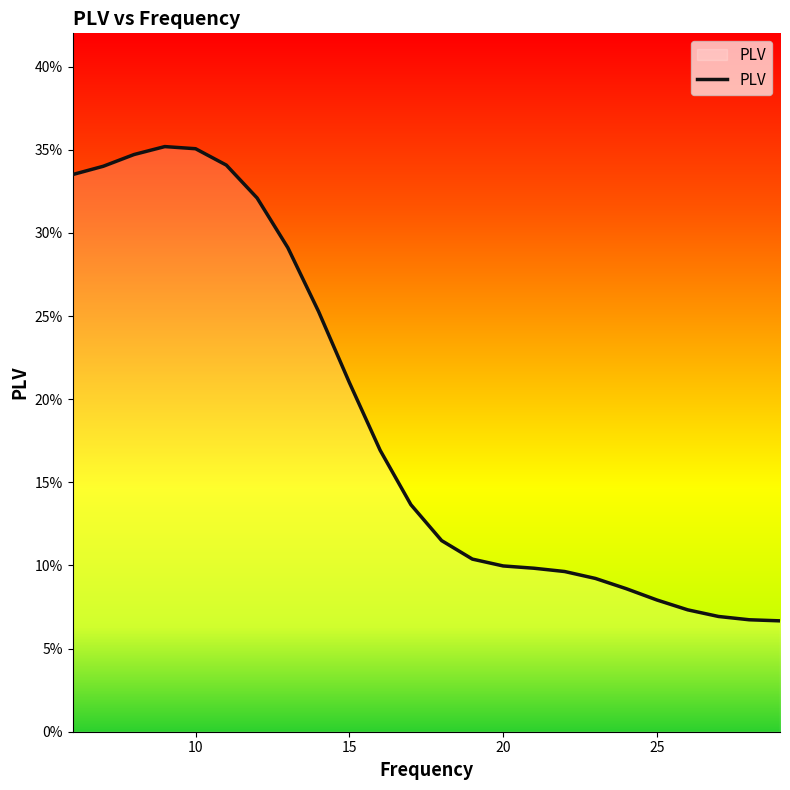

Is this an area chart (filled region under the line)?

Yes